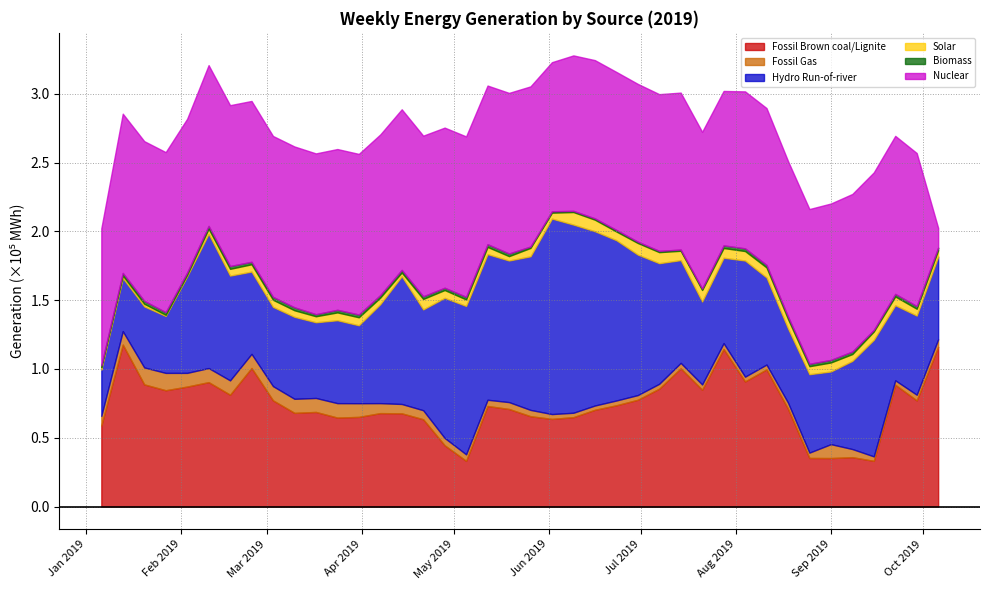

Does the chart display data point markers on the line(s)?

No